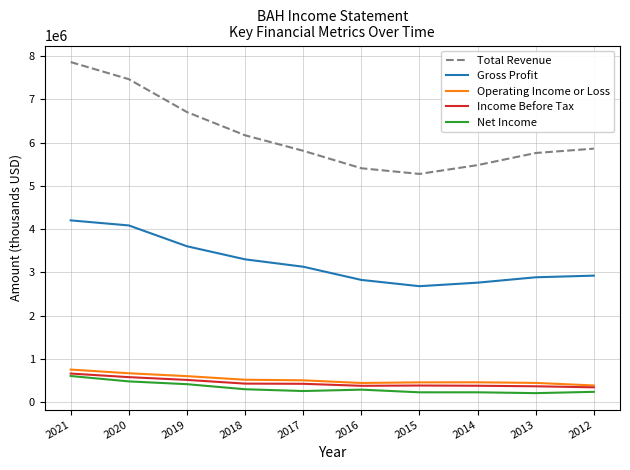

Which series has the largest range (max minus min)?

Total Revenue